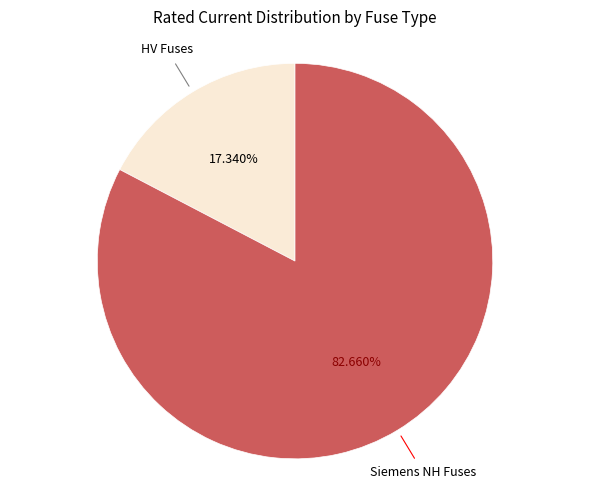

Is there a majority slice in this chart?

Yes